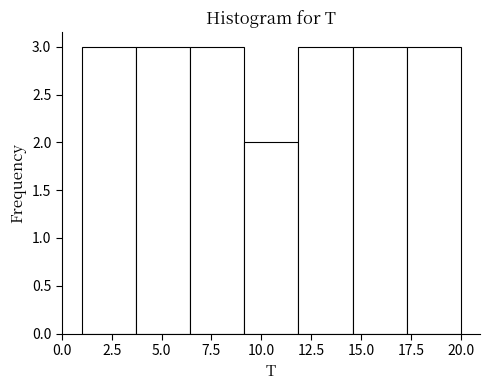

What is the height of the bar covering 12.0 to 14.5 on the x-axis? Neither the bar edges nor the heights are printed on the chart, so give them approximately, as read against the axes.

3